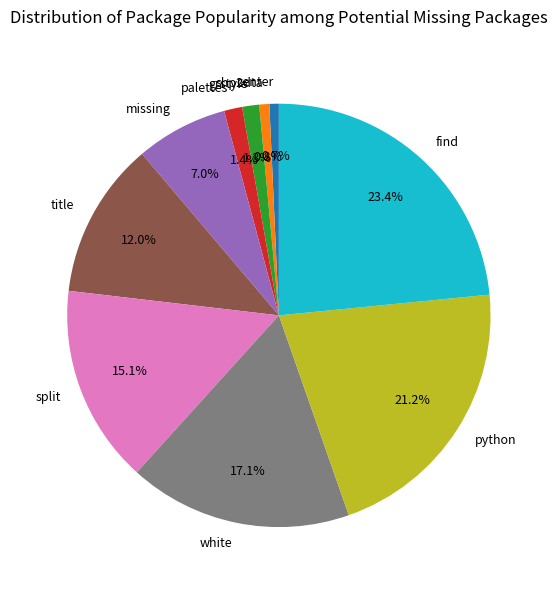

Combined, what portion of the pie is find and grstyle?

24.7%